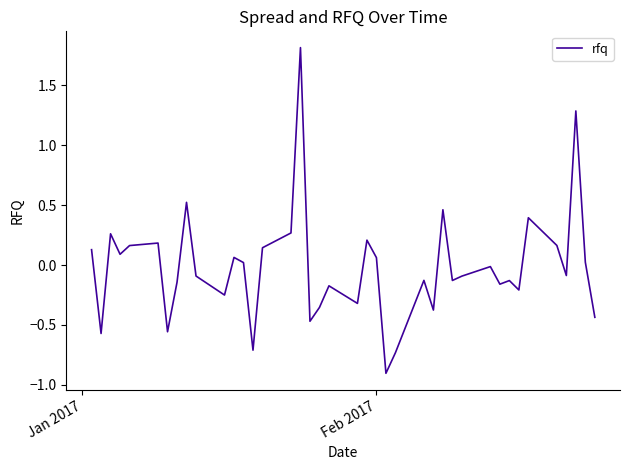

What is the greatest value displayed?

1.8